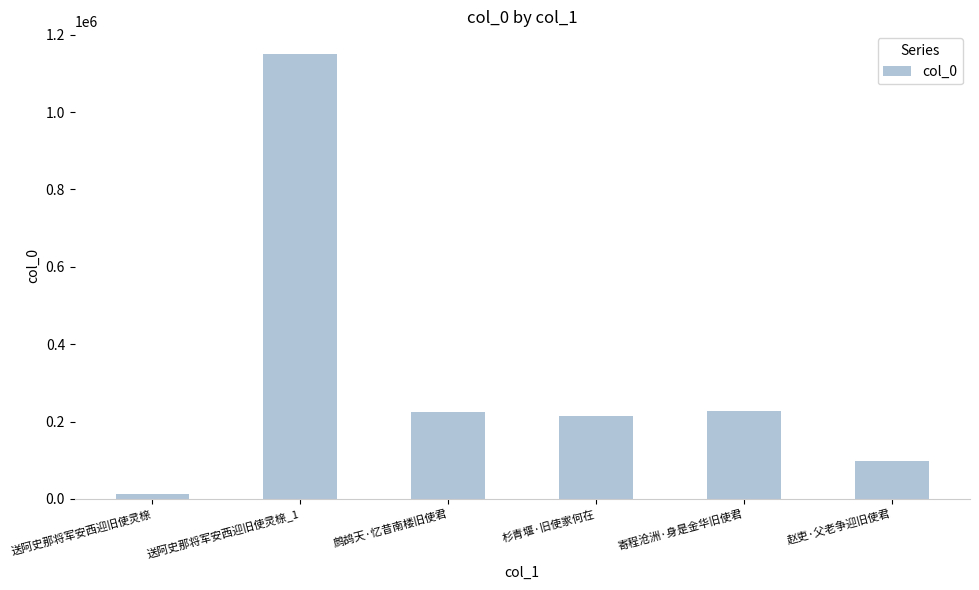

How many bars are there in total?

6